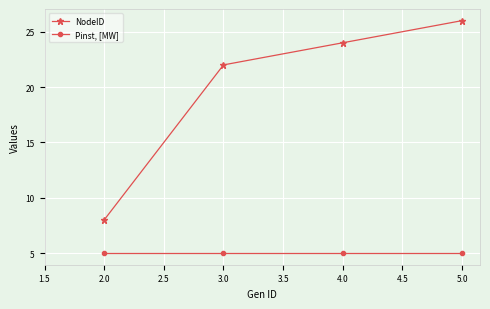

Does the chart display data point markers on the line(s)?

Yes